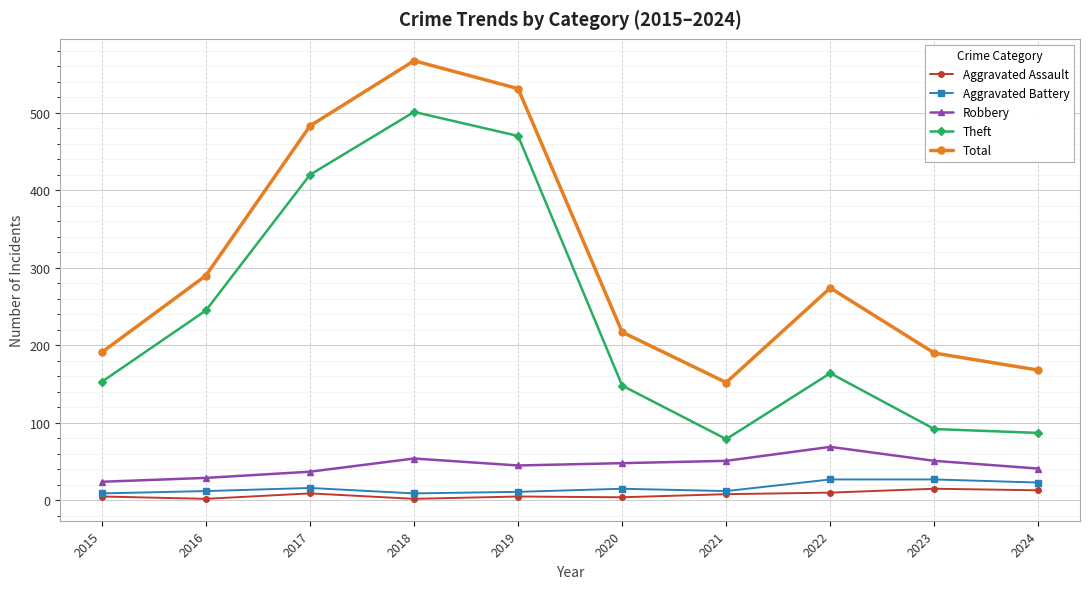

True or false: Aggravated Assault and Total intersect in this chart.

False